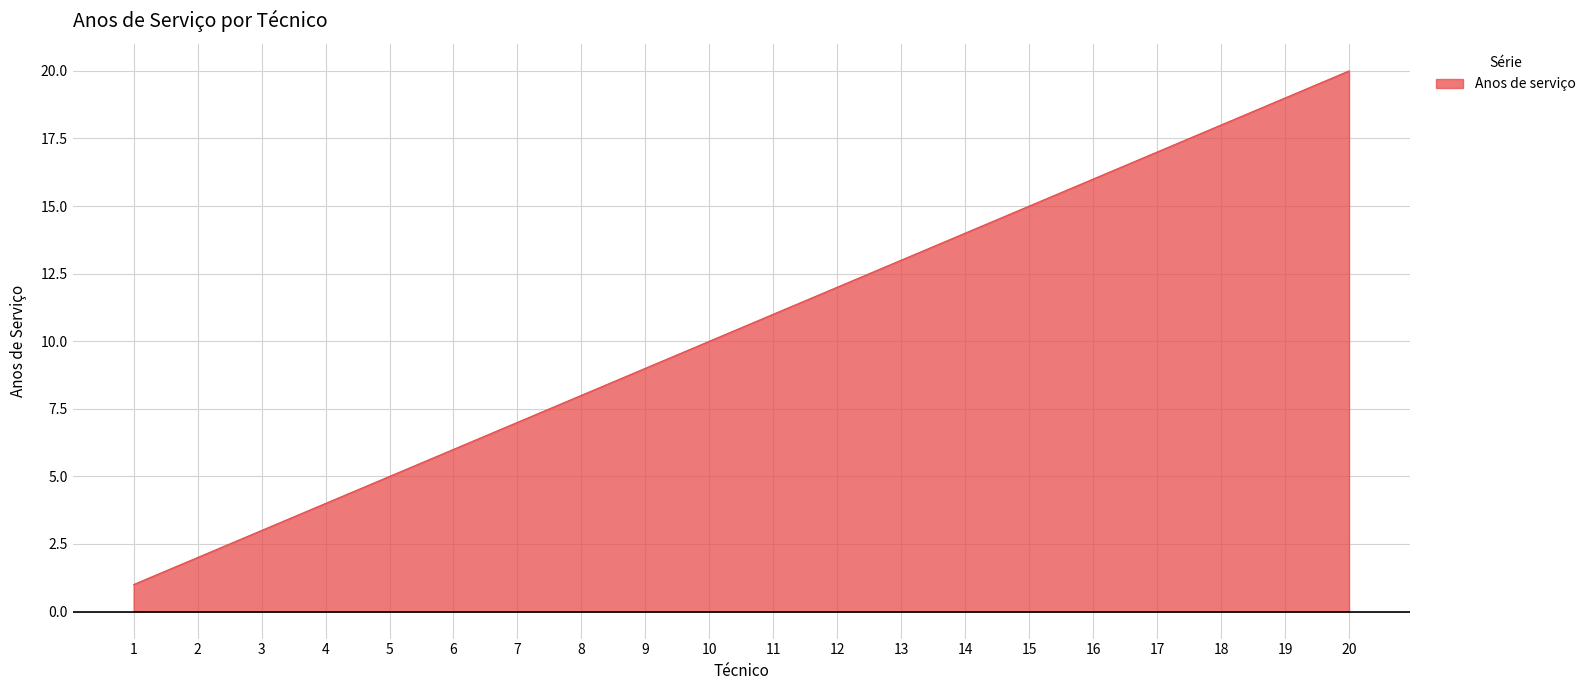

List the labels in order of value, smallest first.

1, 2, 3, 4, 5, 6, 7, 8, 9, 10, 11, 12, 13, 14, 15, 16, 17, 18, 19, 20